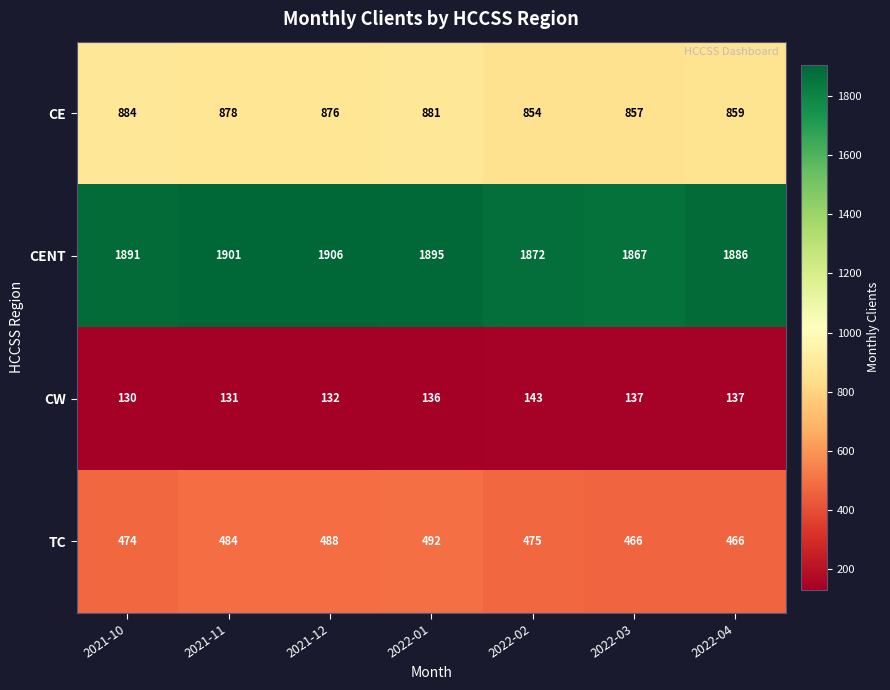

At which label is CW closest to 136?

2022-01